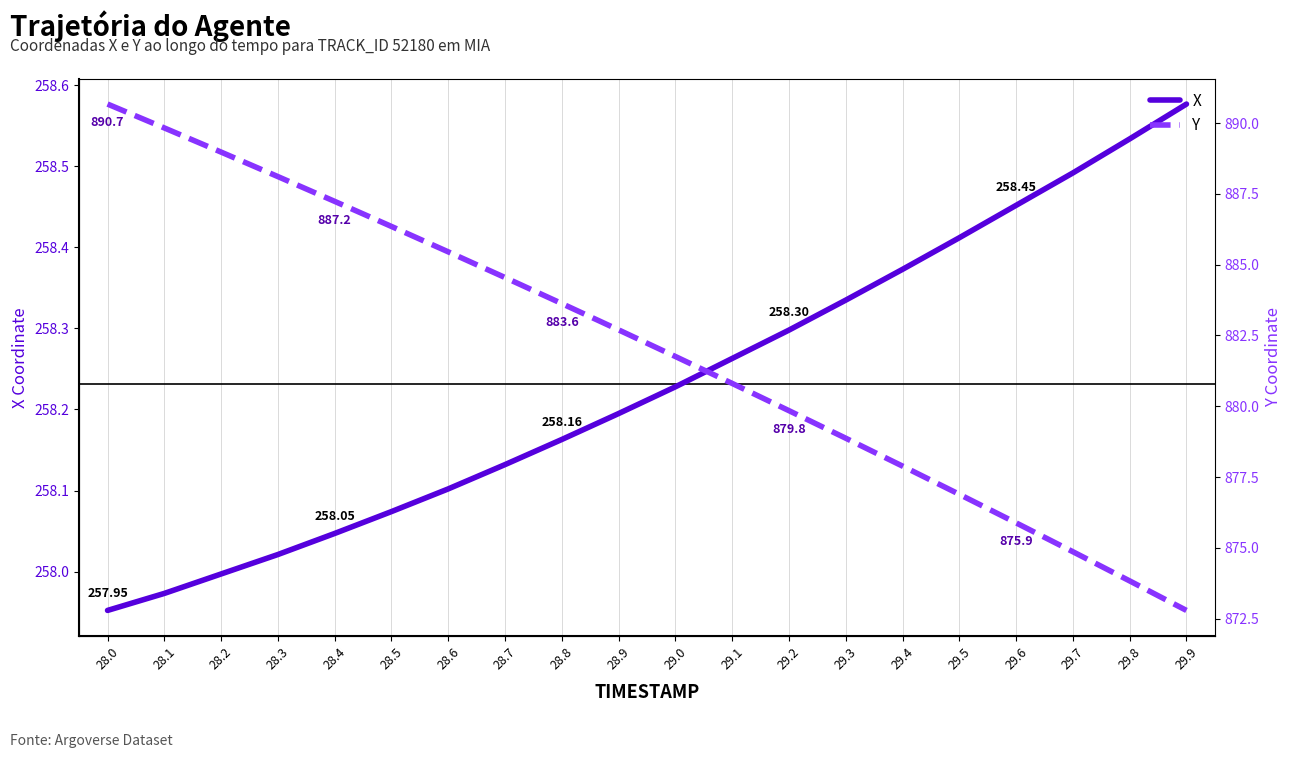

What is the difference between the highest and lowest values at 29.7?

616.4